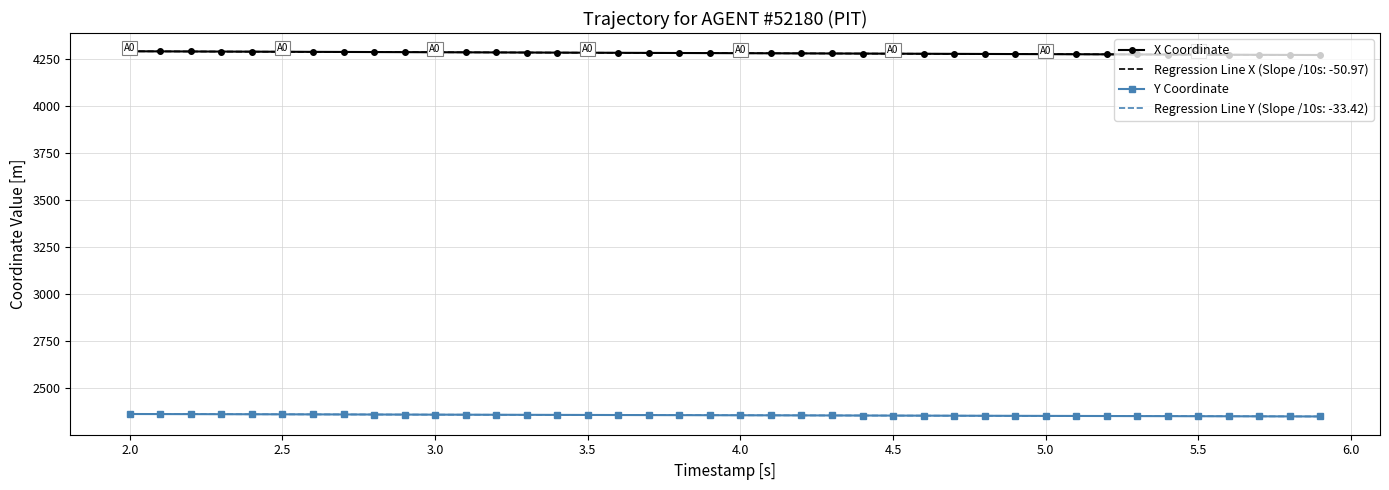

What is the highest value of the X Coordinate series?

4291.0